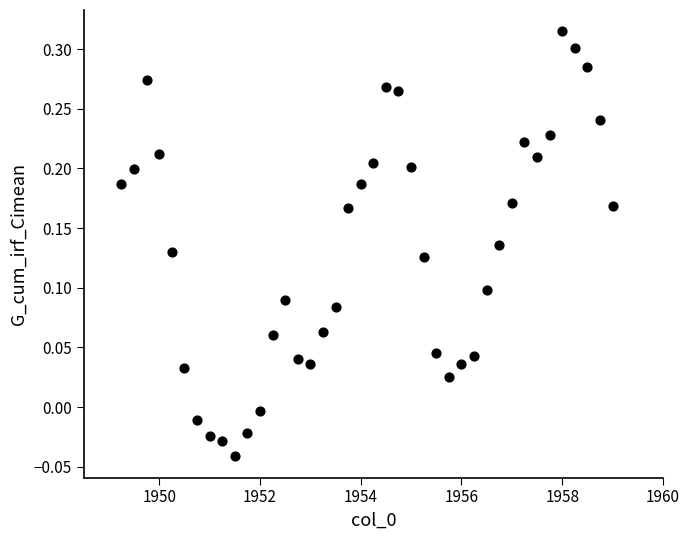

What is the range of Y values (max minus min)?

0.4